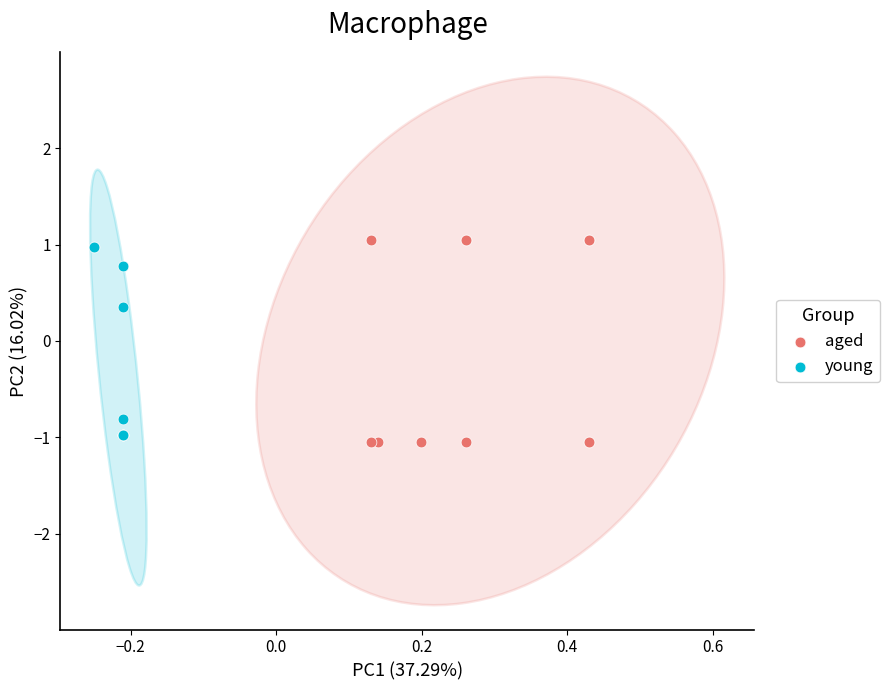

Which series has the largest Y range (max minus min)?

aged